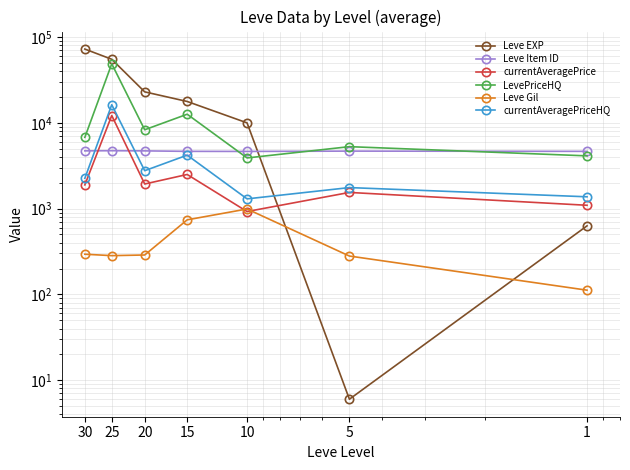

Where does the Leve Gil series first go above 288?

10